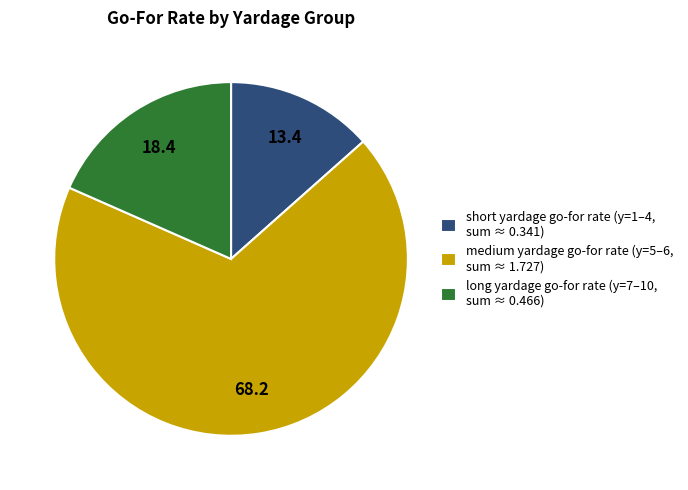

What is the ratio of the value at medium yardage go-for rate (y=5–6, sum ≈ 1.727) to the value at short yardage go-for rate (y=1–4, sum ≈ 0.341)?

5.1